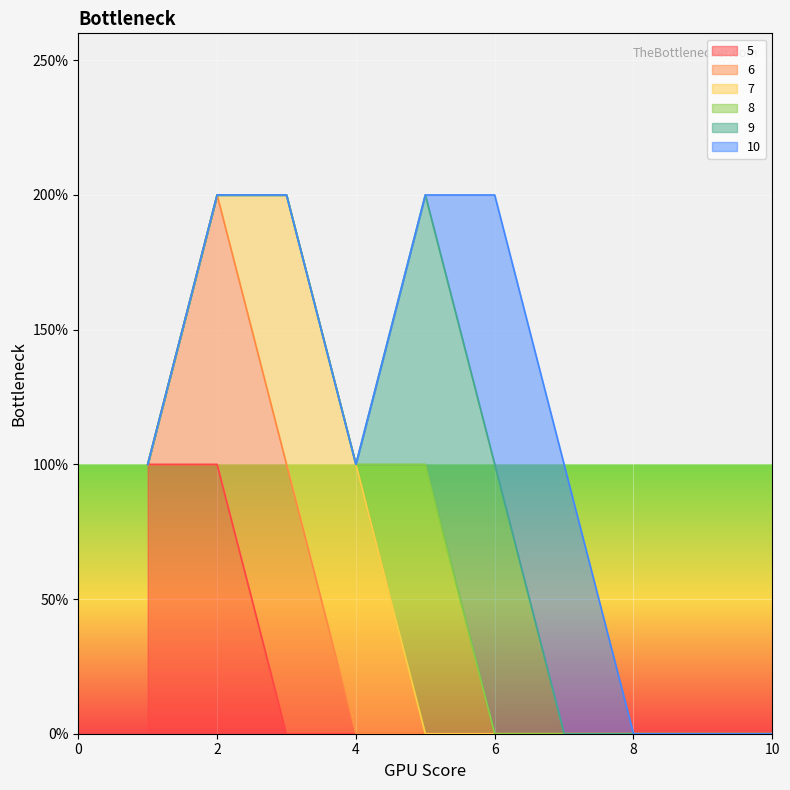

At which category is the sum across all series the highest?

2